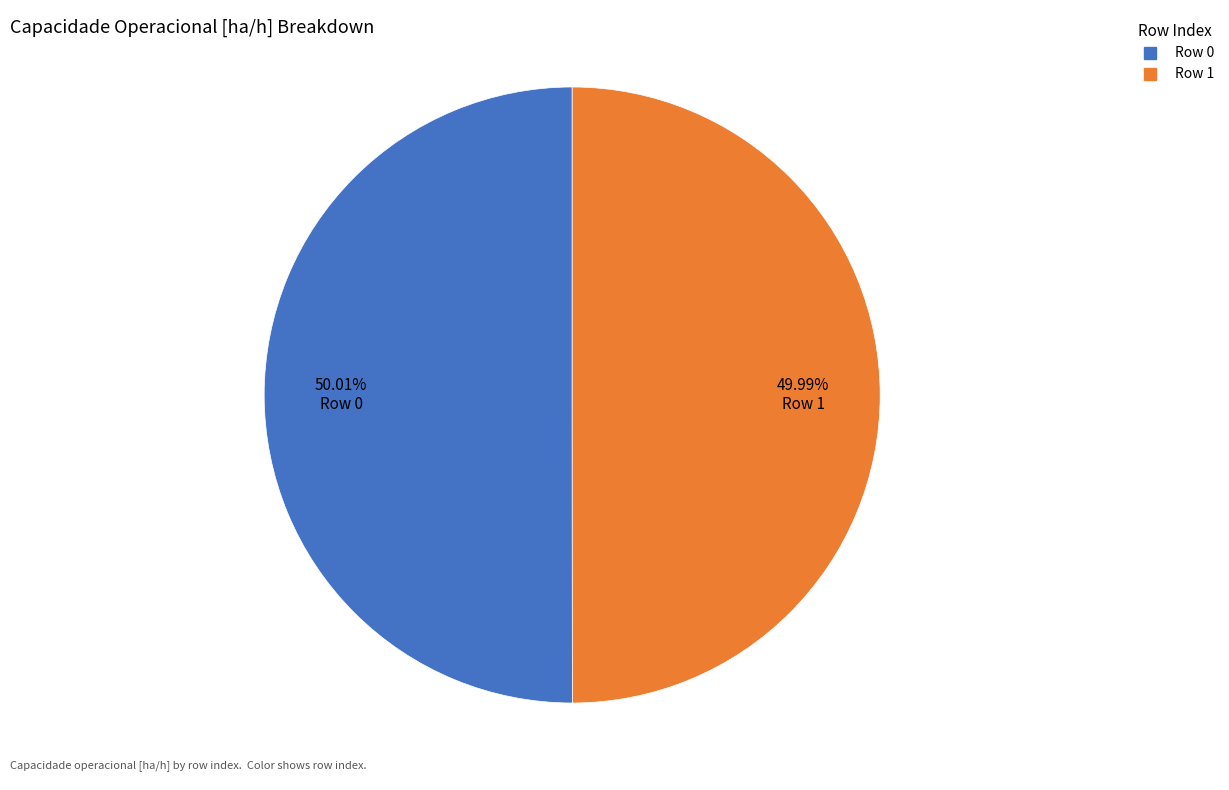

To the nearest percent, what is the combined percentage of Row 0 and Row 1?

100%